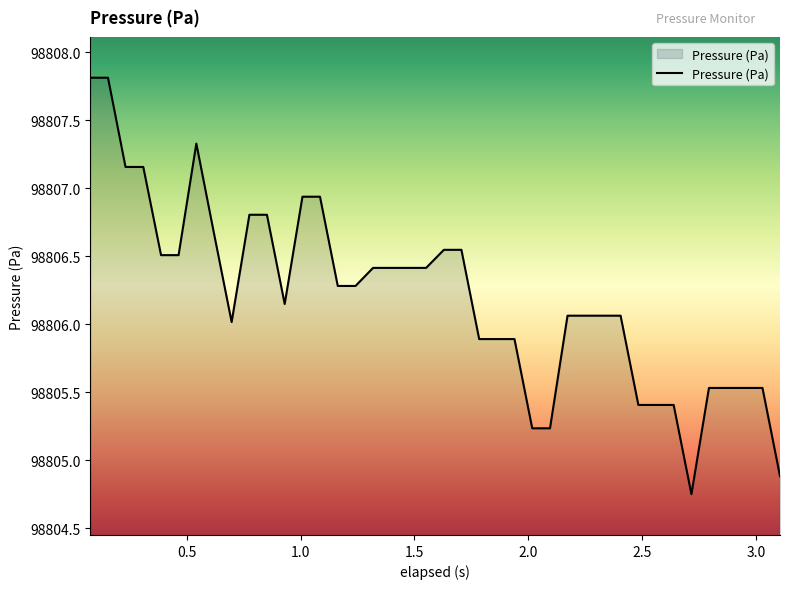

What is the difference between the maximum and minimum values?

3.1